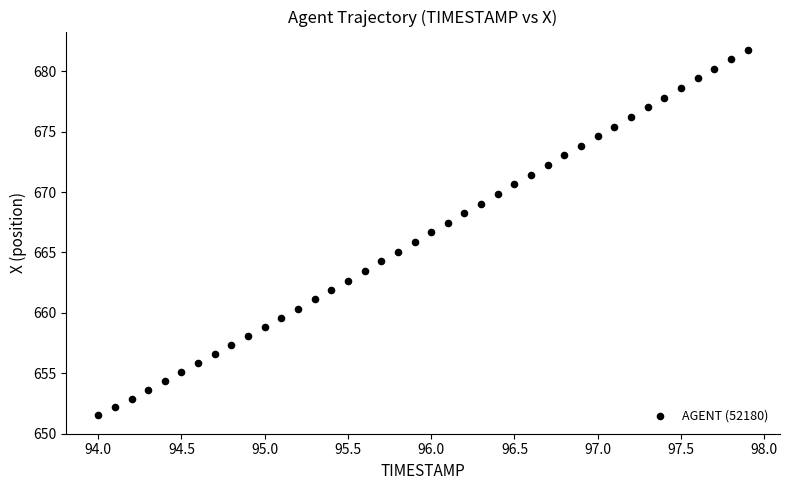

What is the range of X values (max minus min)?

3.9